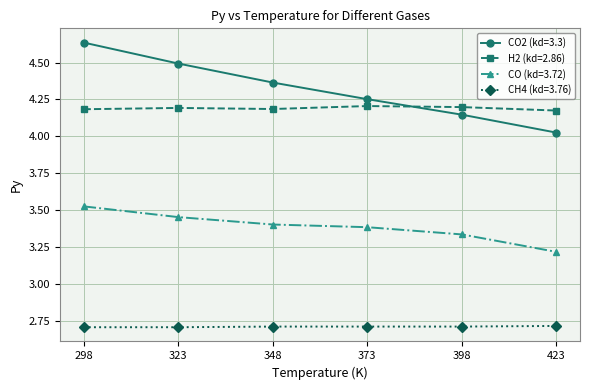

List the series in order of their peak value, lowest first.

CH4 (kd=3.76), CO (kd=3.72), H2 (kd=2.86), CO2 (kd=3.3)